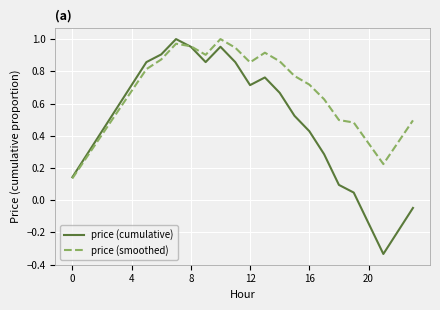

Rank the series by their average value, from lowest to highest.

price (cumulative), price (smoothed)